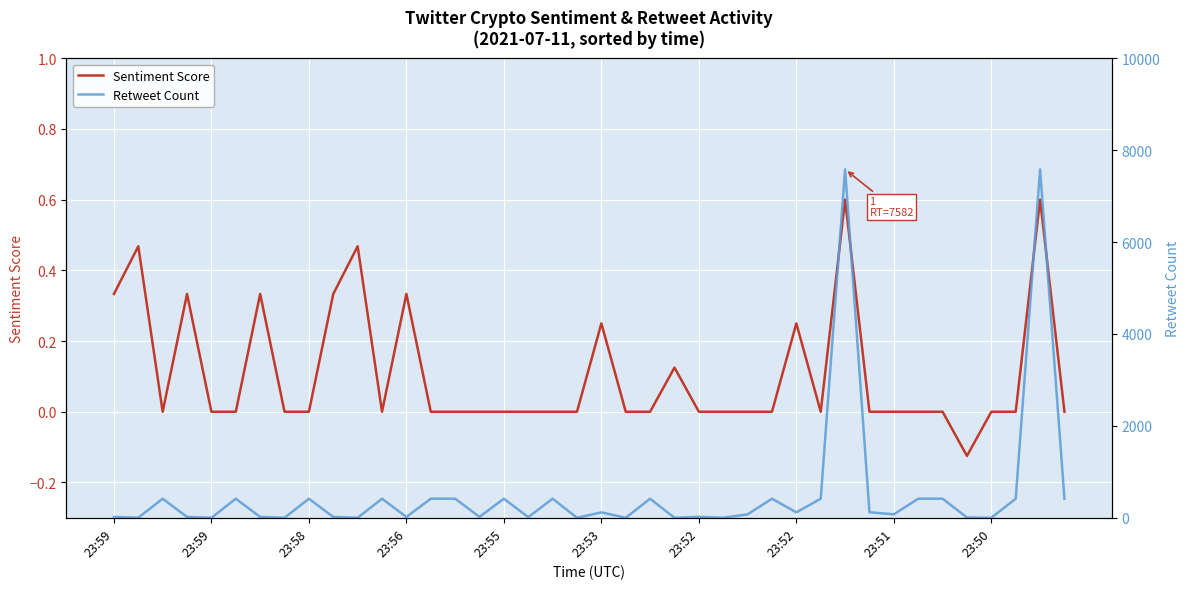

True or false: Retweet Count has a value of 210.3 at 18.

False